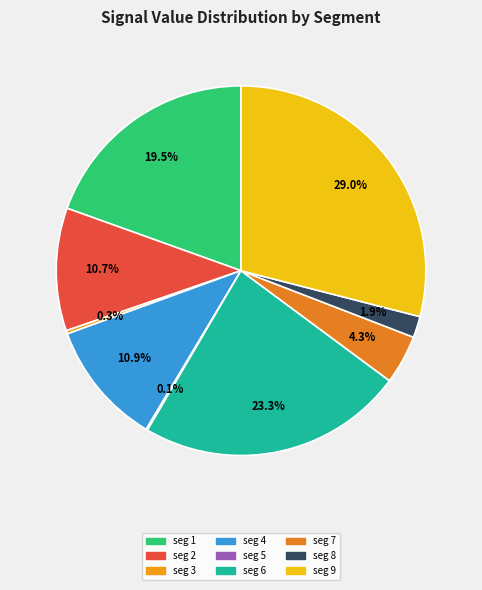

To the nearest percent, what is the average slice percentage?

11%